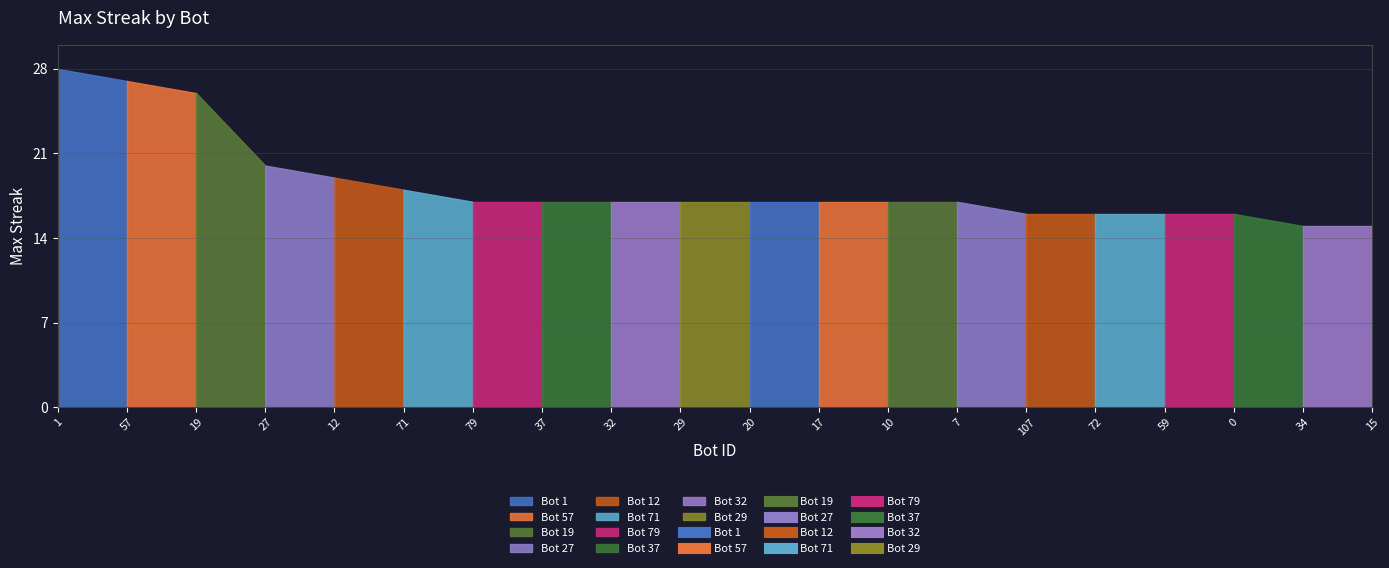

Reading left to right, list all the values displayed in this chart.

28	27	26	20	19	18	17	17	17	17	17	17	17	17	16	16	16	16	15	15